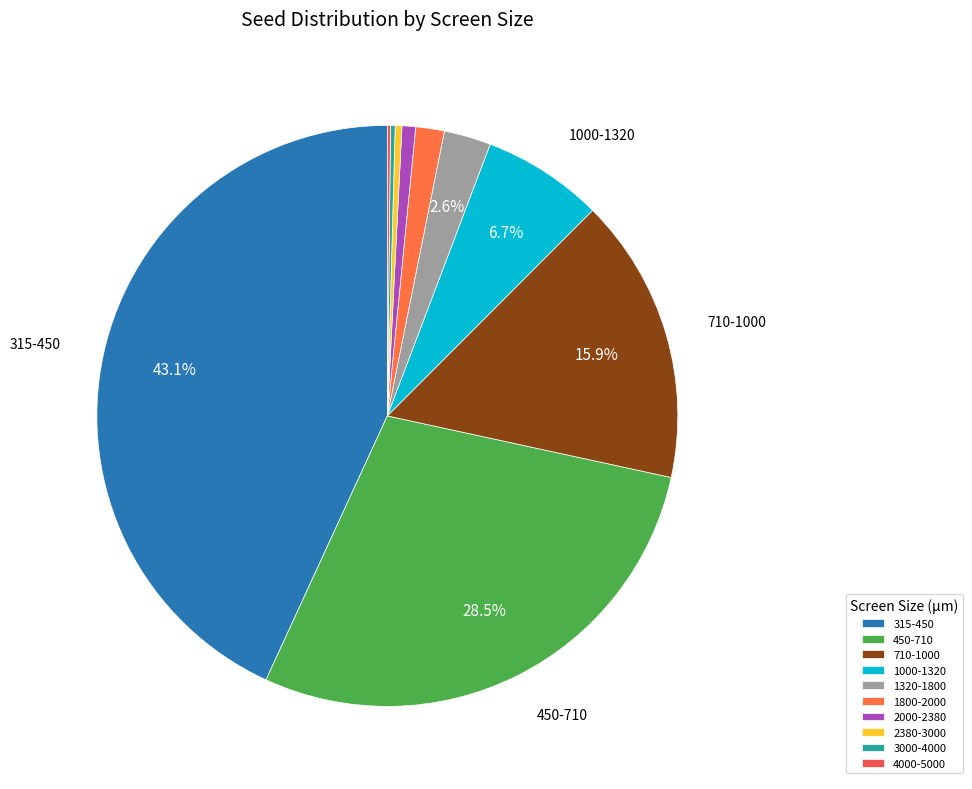

True or false: 4000-5000 accounts for 7% of the total.

False